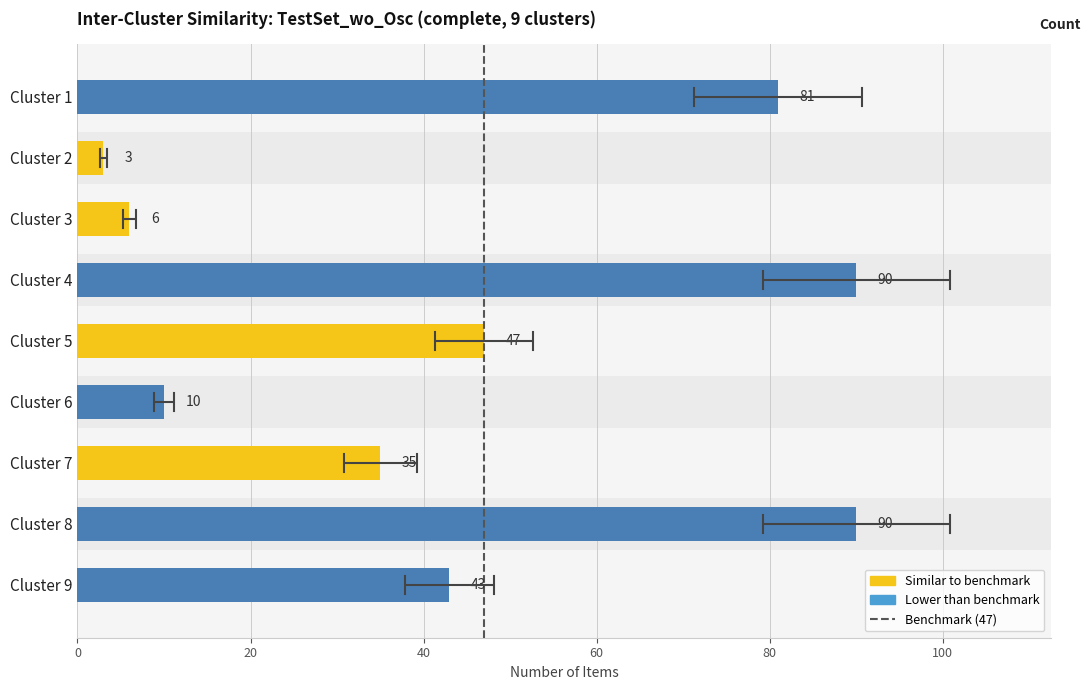

Reading left to right, transcribe all the data shown in this chart.

81	3	6	90	47	10	35	90	43